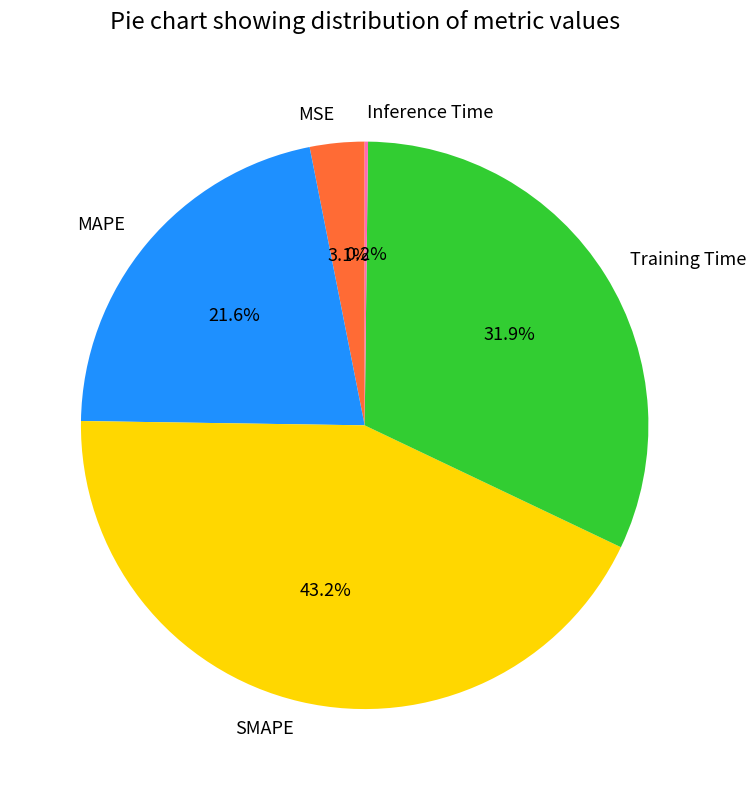

Which slice is the largest?

SMAPE